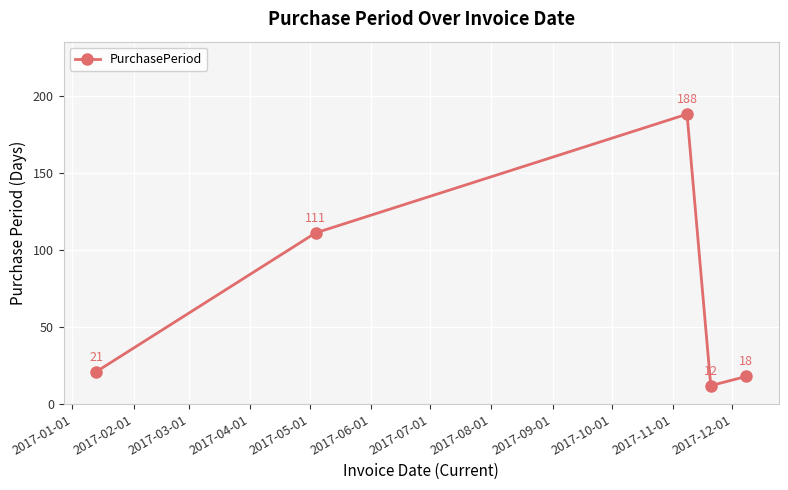

What is the greatest value displayed?

188